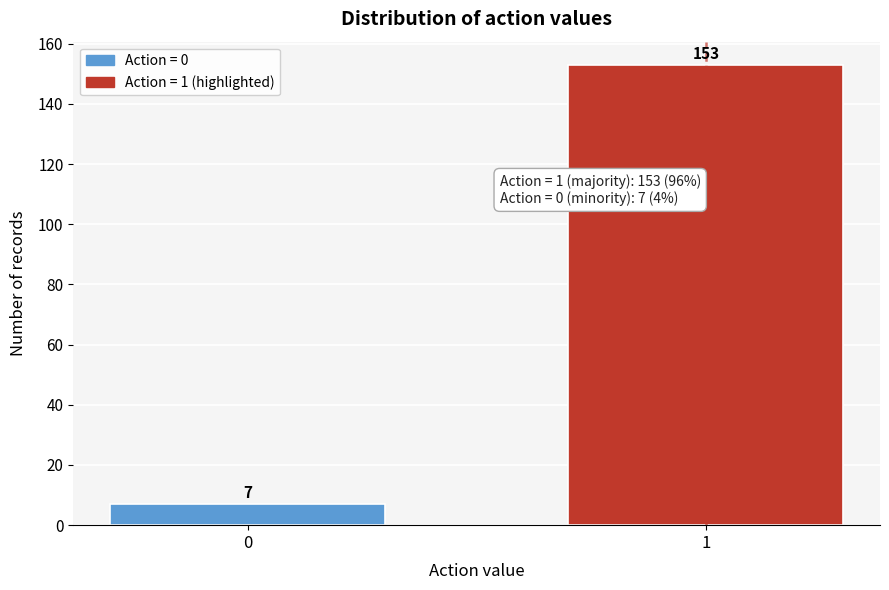

Reading right to left, what are all the values shown in this chart?

1=153	0=7